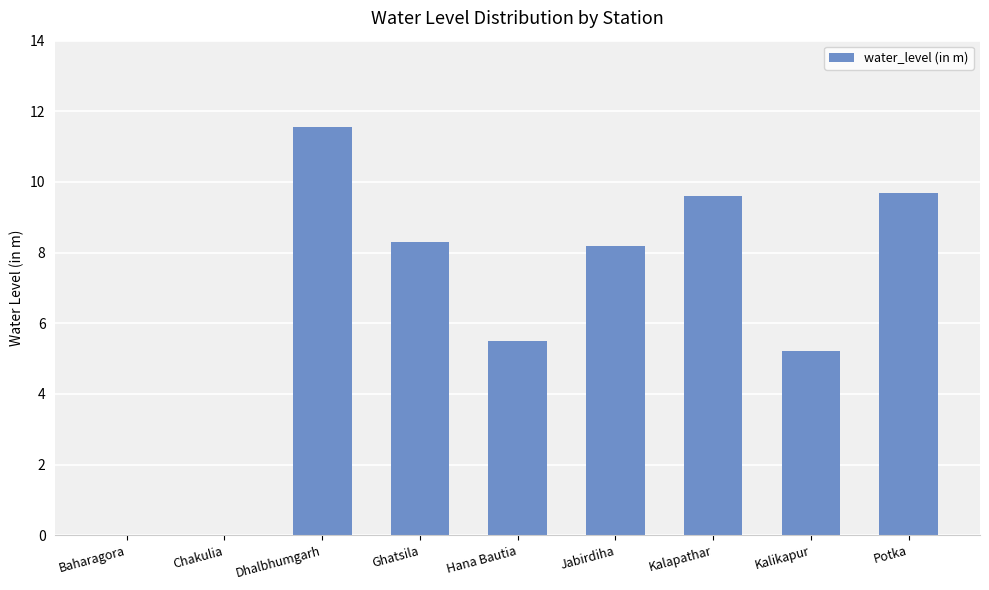

Is it true that the value at Jabirdiha is 8.2?

True